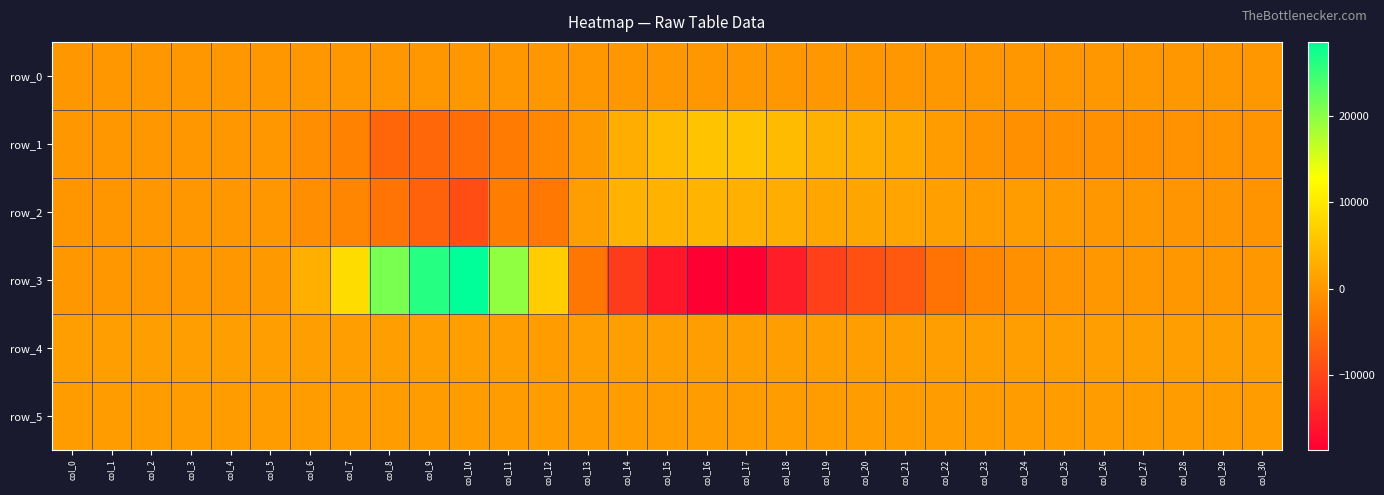

Reading right to left, what are all the values shown in this chart?

row_0: 42.2	42.2	42.1	42.0	42.0	41.9	41.9	41.9	41.8	41.7	41.7	41.6	41.6	41.6	41.5	41.4	41.4	41.3	41.3	41.3	41.2	41.1	41.1	41.0	41.0	41.0	40.9	40.8	40.8	40.7	40.7
row_1: -395.0	-372.0	-501.0	-594.0	-682.0	-829.0	-695.0	-341.0	781.0	2212.0	2773.0	3301.0	4464.0	5513.0	5504.0	4508.0	2913.0	344.0	-1721.0	-3436.0	-5069.0	-5912.0	-5971.0	-2610.0	-957.0	65.0	83.0	142.0	161.0	86.0	44.0
row_2: -306.0	-181.0	-136.0	124.0	220.0	444.0	689.0	875.0	1261.0	1696.0	1762.0	2050.0	2757.0	3179.0	3820.0	3554.0	3445.0	916.0	-3705.0	-3222.0	-9080.0	-6567.0	-4250.0	-2054.0	-1062.0	-3.0	13.0	30.0	49.0	-36.0	-44.0
row_3: 91.0	104.0	123.0	148.0	48.0	-158.0	-689.0	-1904.0	-4432.0	-7581.0	-8741.0	-10681.0	-14915.0	-18667.0	-18696.0	-15648.0	-11205.0	-3976.0	6795.0	19595.0	28631.0	26303.0	21113.0	8556.0	3069.0	314.0	165.0	45.0	47.0	127.0	200.0
row_4: 912.0	902.0	909.0	903.0	907.0	905.0	905.0	910.0	910.0	917.0	918.0	909.0	910.0	909.0	905.0	901.0	902.0	902.0	900.0	905.0	905.0	908.0	917.0	914.0	914.0	907.0	910.0	916.0	913.0	917.0	914.0
row_5: 860.0	857.0	863.0	859.0	861.0	863.0	862.0	867.0	869.0	874.0	881.0	882.0	888.0	892.0	888.0	879.0	885.0	887.0	888.0	893.0	878.0	870.0	866.0	861.0	859.0	860.0	856.0	858.0	855.0	860.0	858.0